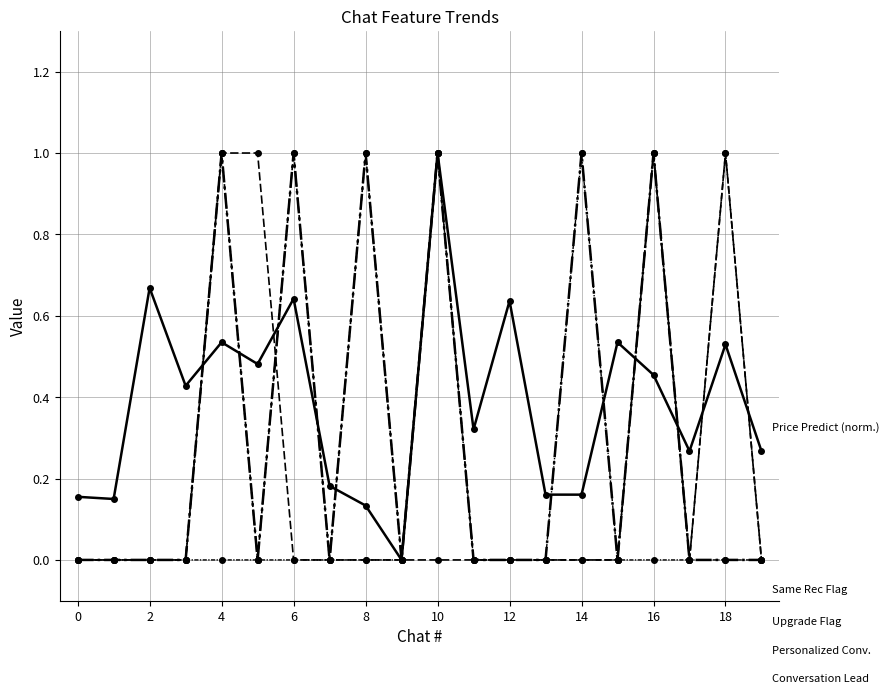

How many lines are shown in the chart?

5